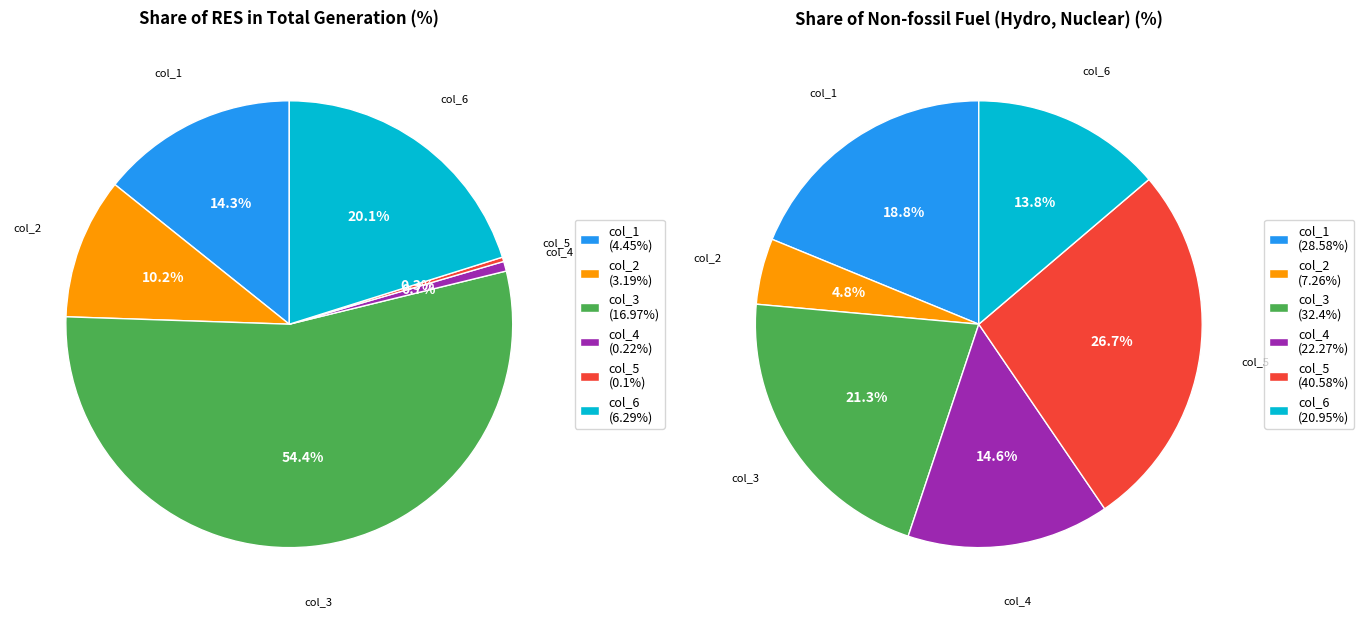

Which has a higher value, col_1 or col_6?

col_6